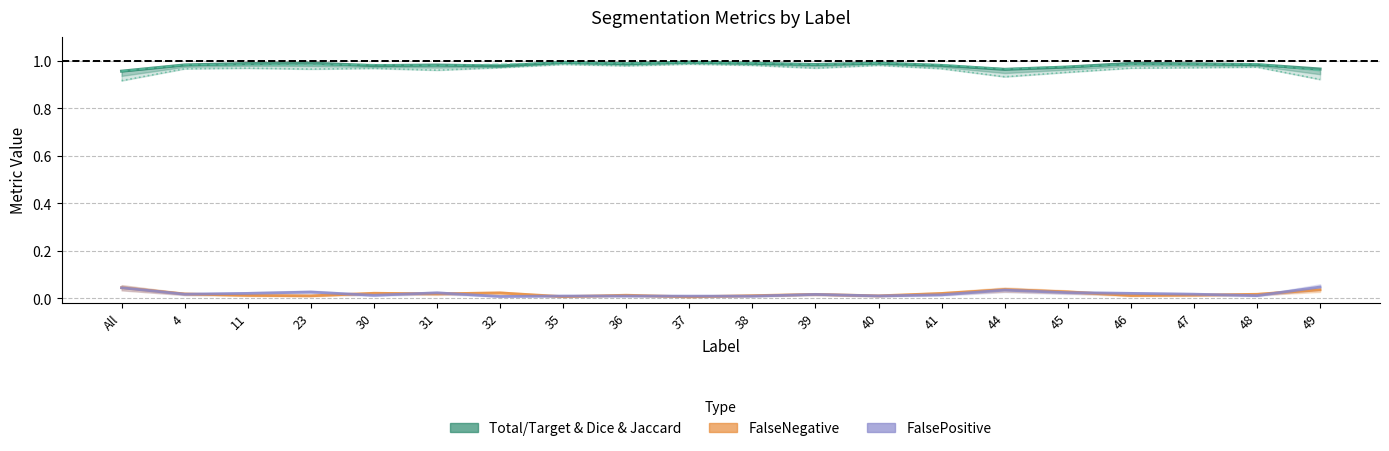

True or false: Total/Target has a value of 1.0 at 32.

True